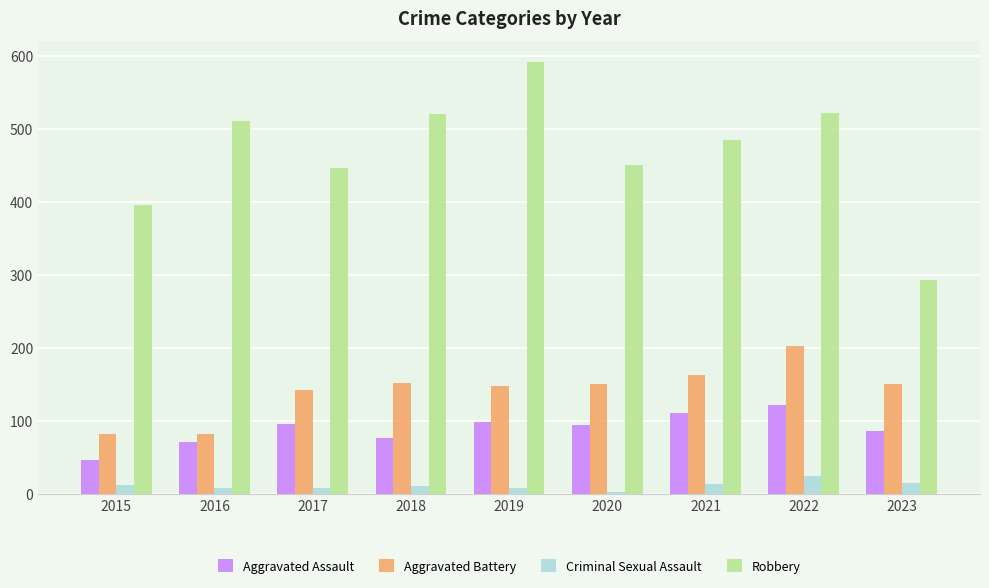

Rank the series by their maximum value, from highest to lowest.

Robbery, Aggravated Battery, Aggravated Assault, Criminal Sexual Assault